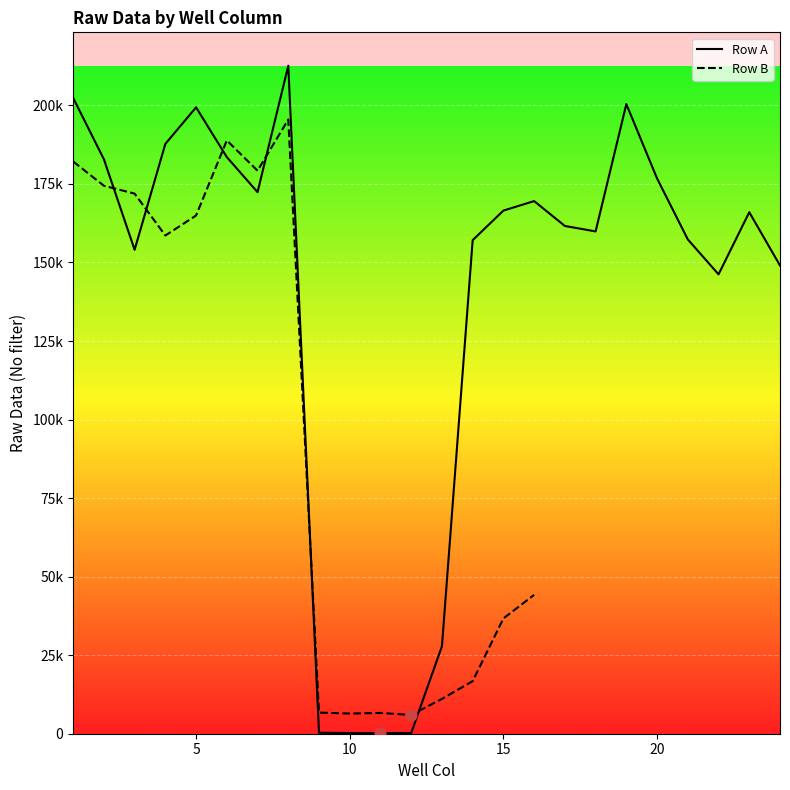

What is the change in value from 7 to 13?

-144547